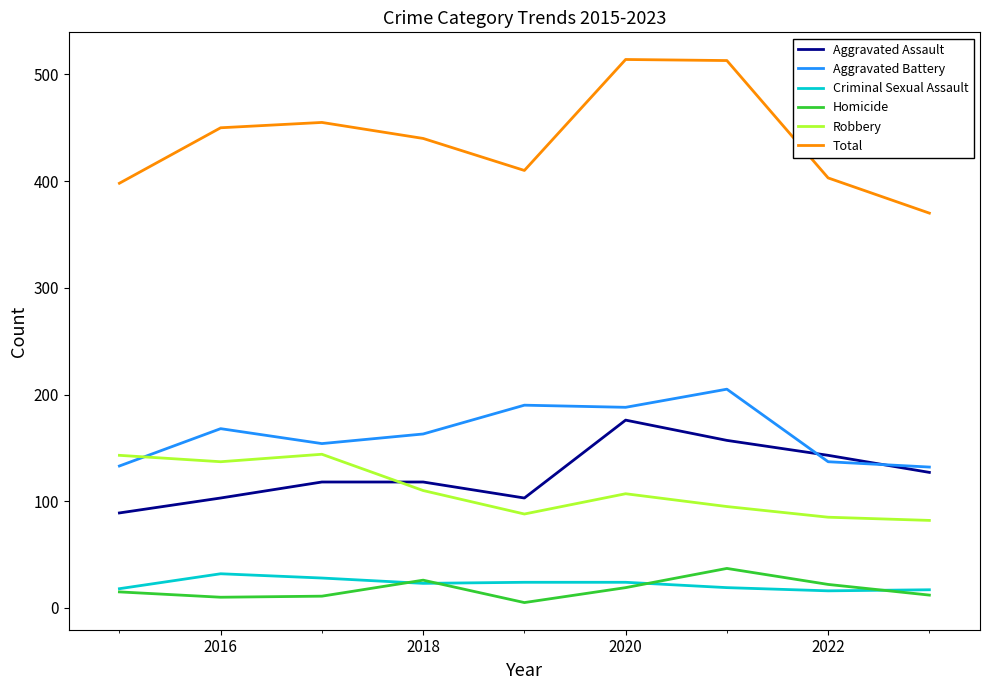

Count the Aggravated Assault values in the range 103 to 143.

6